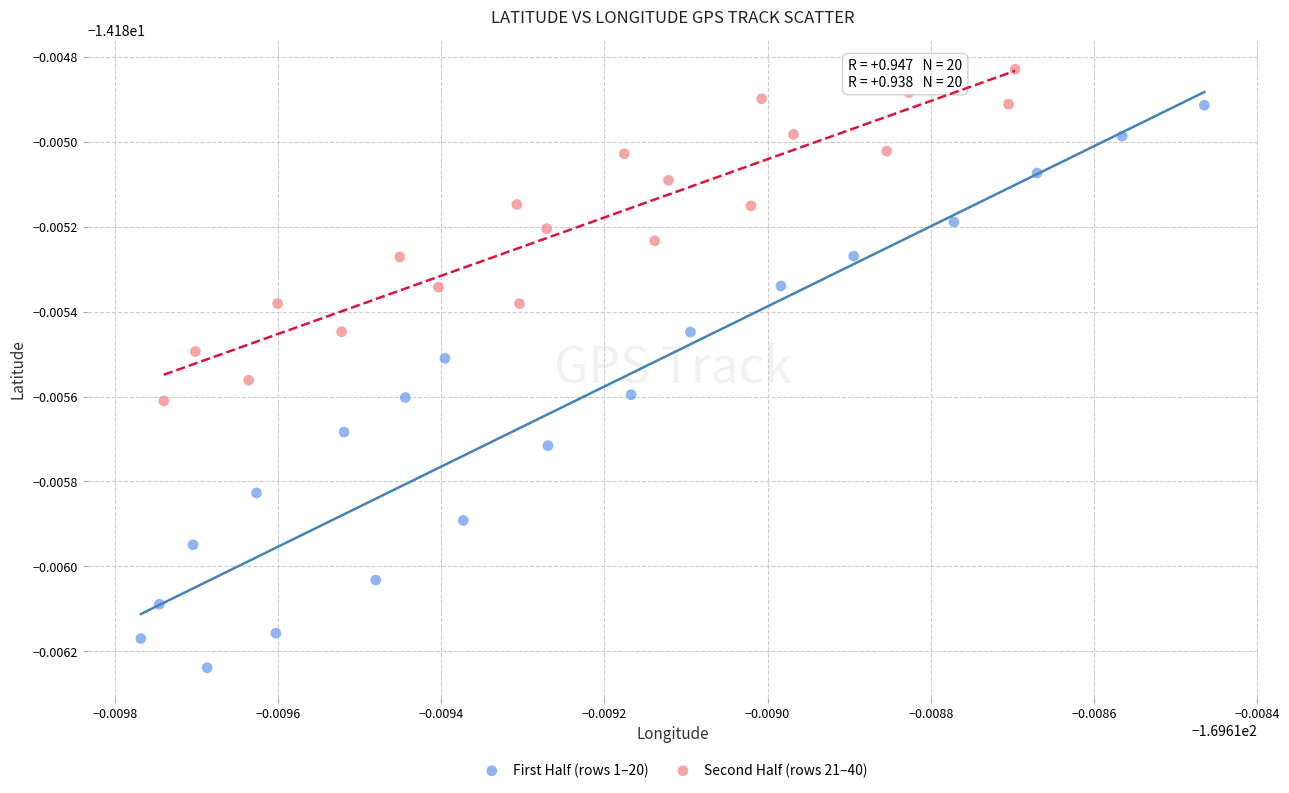

Which series reaches the maximum Y coordinate?

Second Half (rows 21–40)